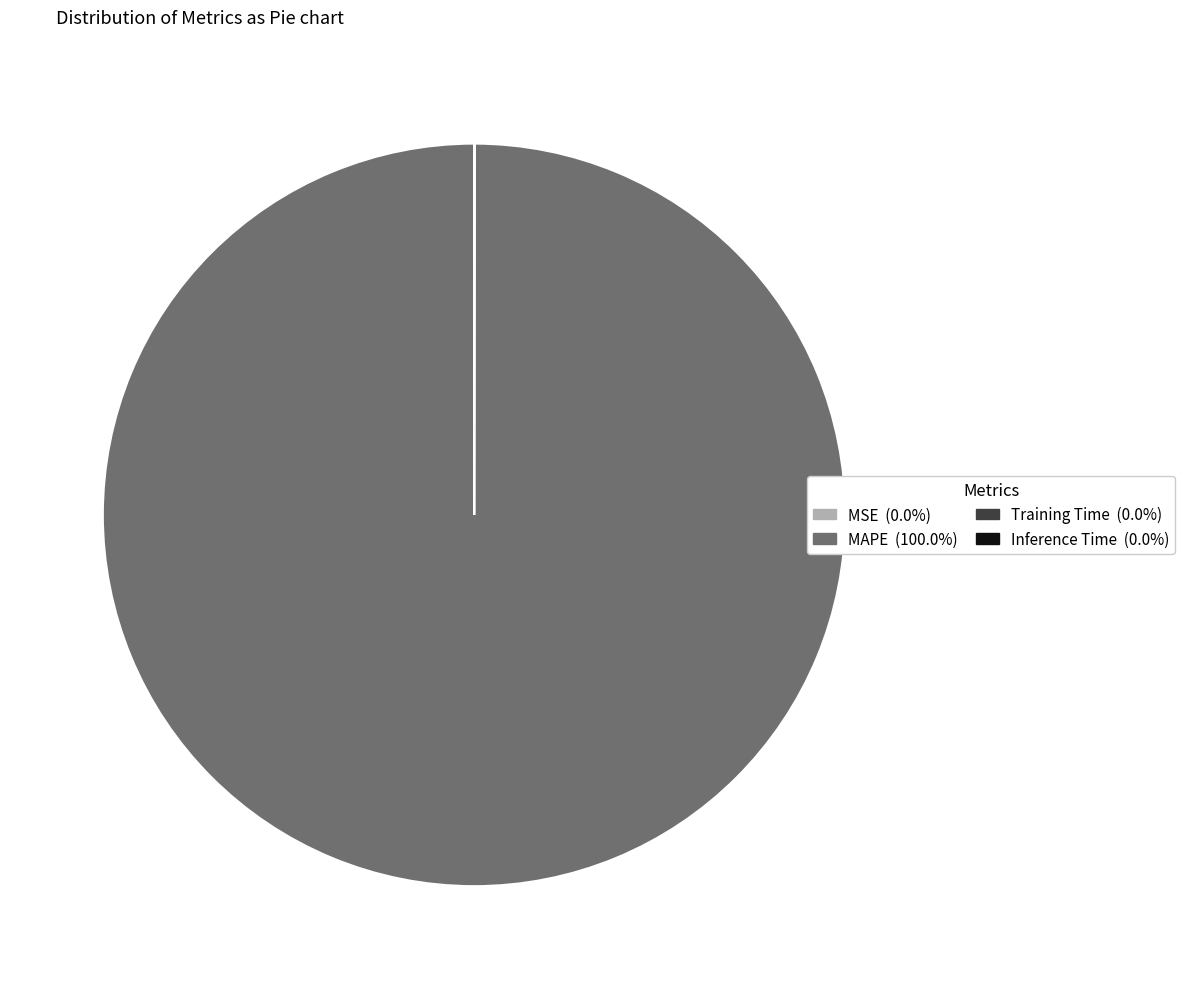

Is there any slice that represents more than half of the pie?

Yes